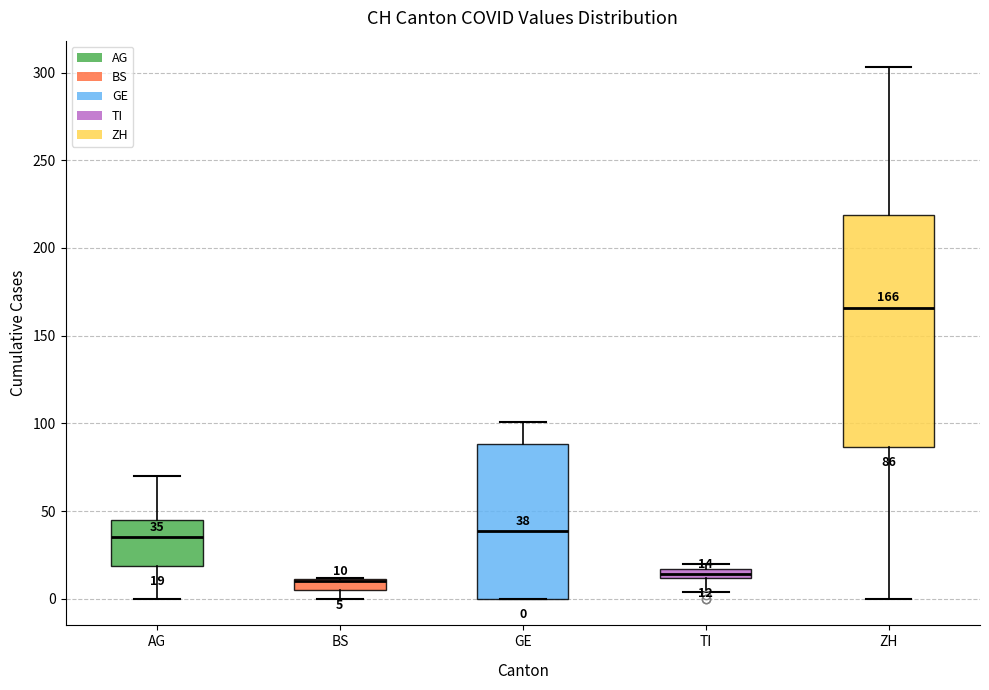

Which box is the tallest, from its lower edge to its upper edge?

ZH